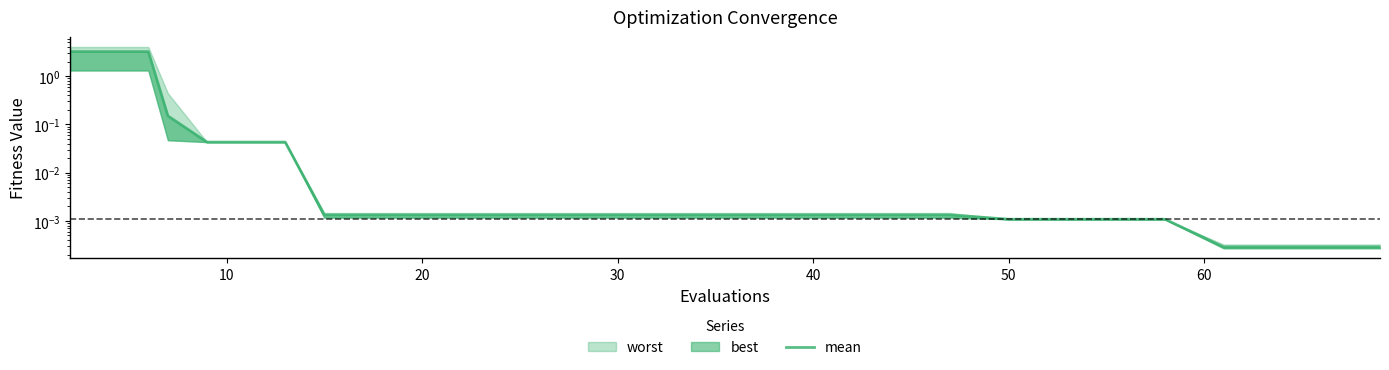

What is the sum of all values?

6.7